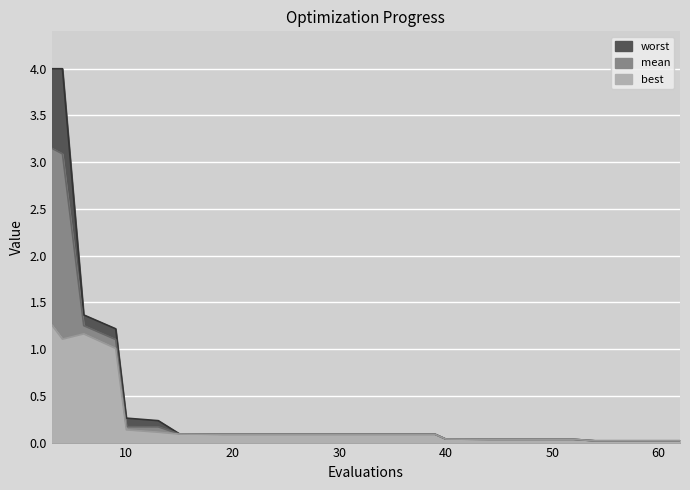

What is the total value across all series at 4?

8.2